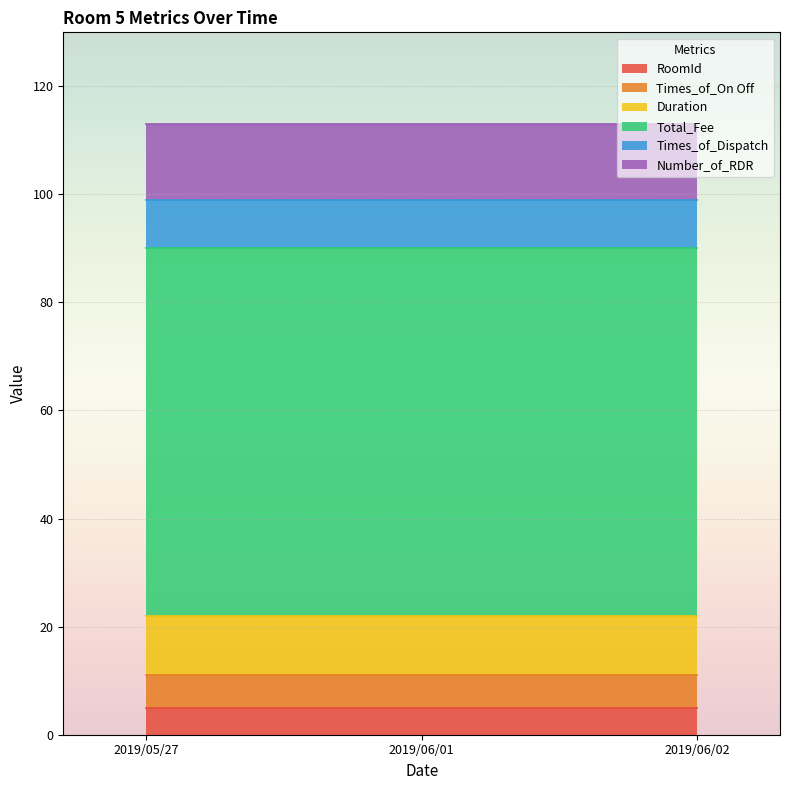

What is the total value across all series at 2019/06/01?

113